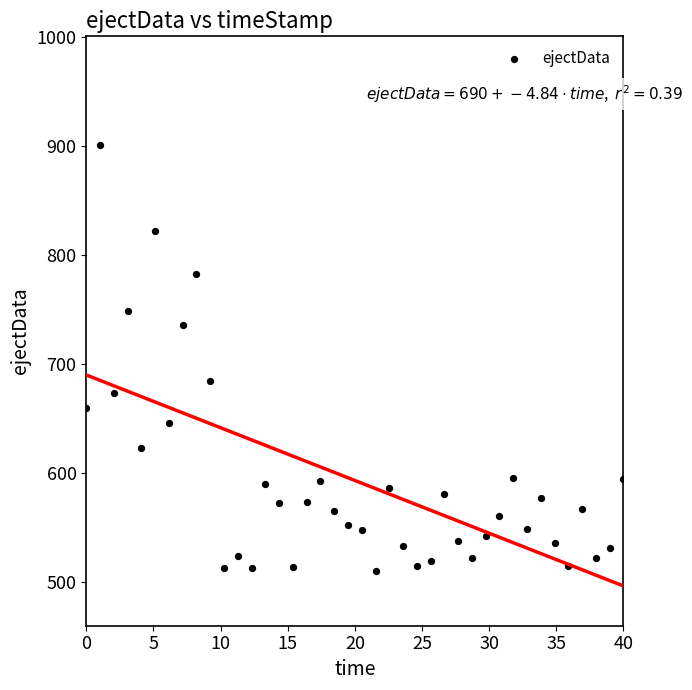

What is the range of Y values (max minus min)?

391